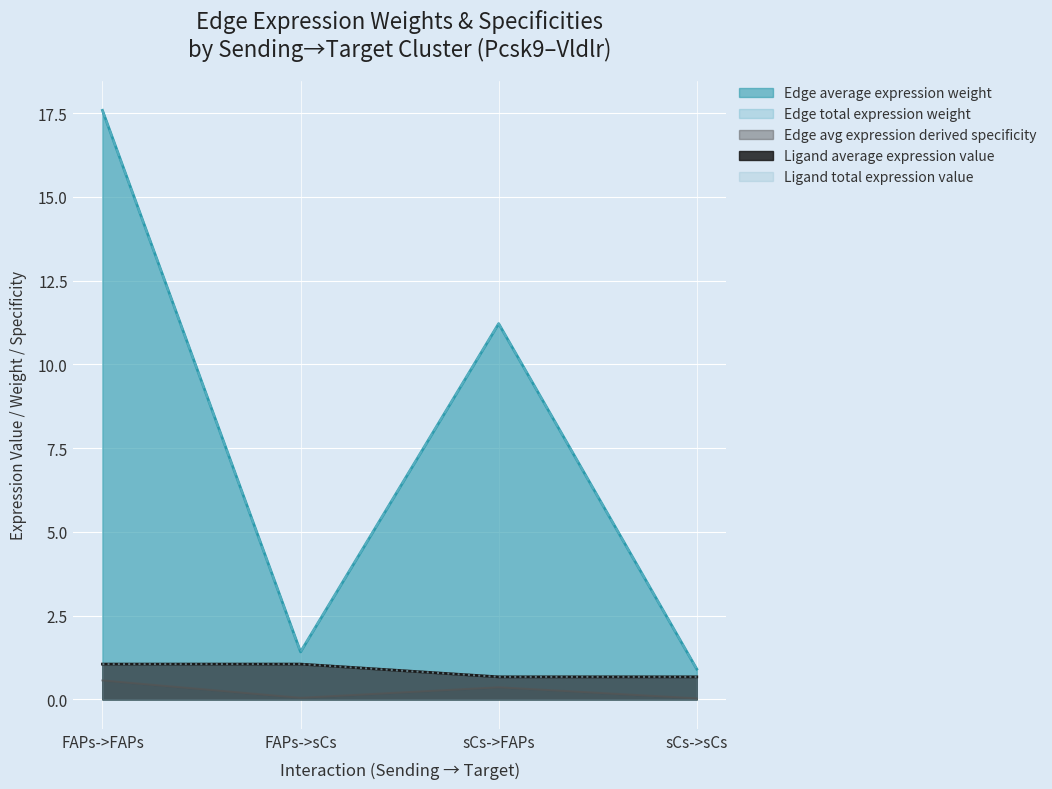

The value of Edge total expression weight at sCs->sCs is 0.2. True or false?

False